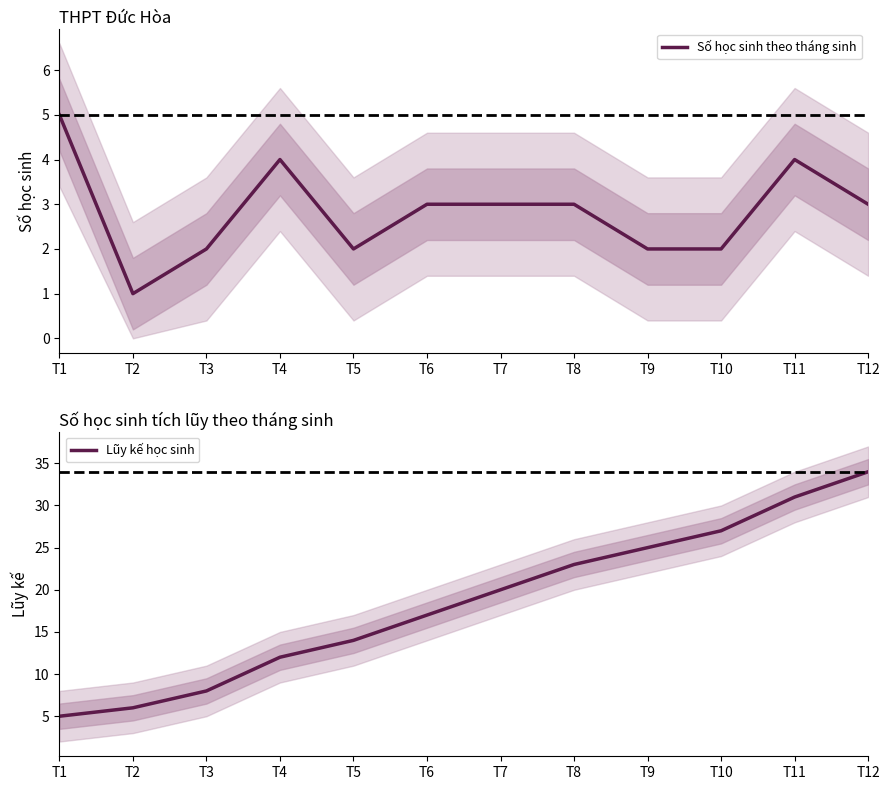

True or false: Số học sinh theo tháng sinh and Lũy kế học sinh intersect in this chart.

False